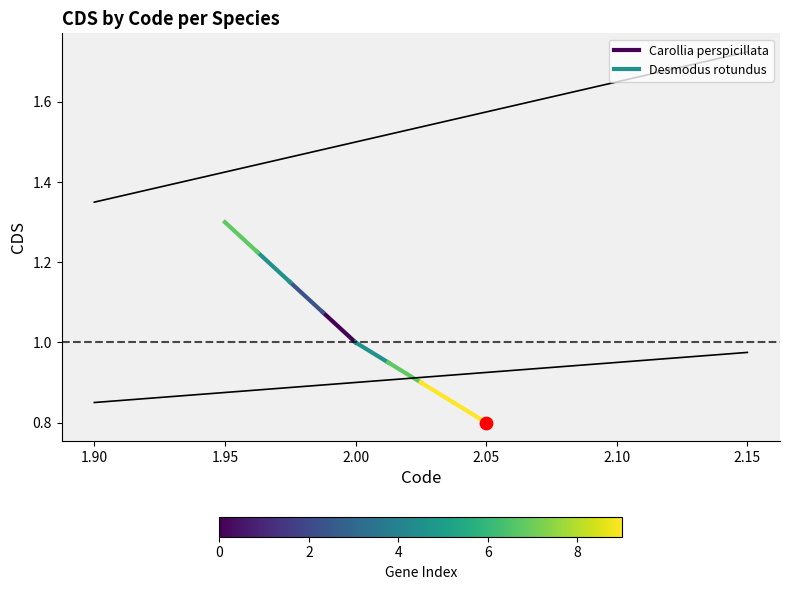

Which series has the largest total across all categories?

Carollia perspicillata